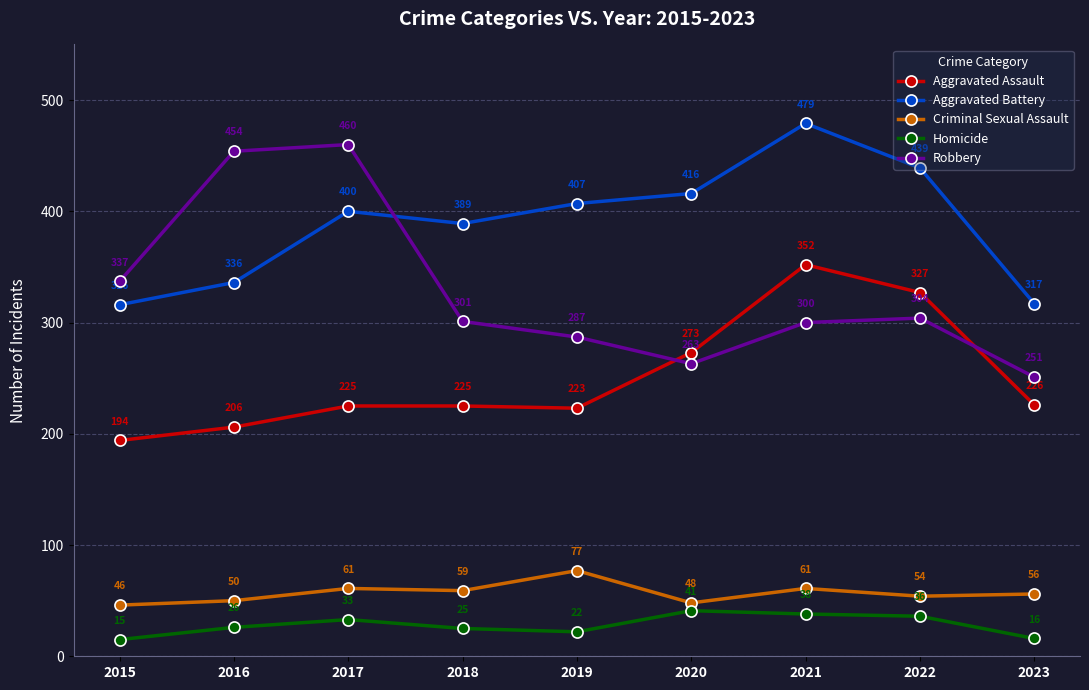

Is this an area chart (filled region under the line)?

No